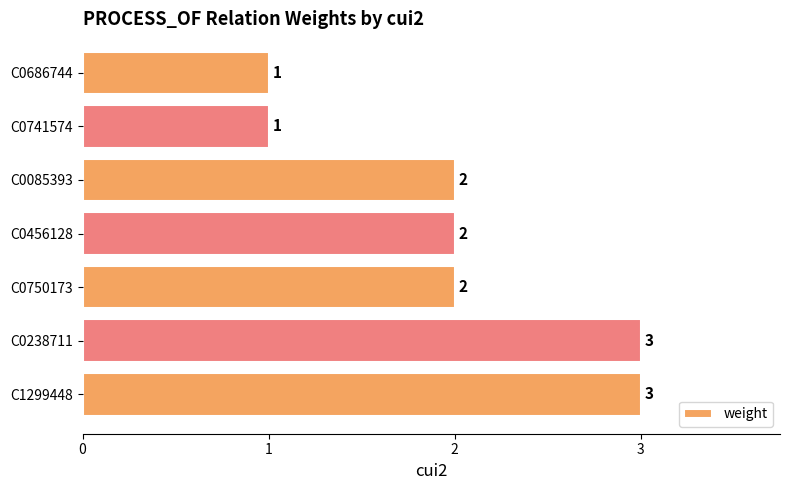

Between C0686744 and C0085393, which is larger?

C0085393